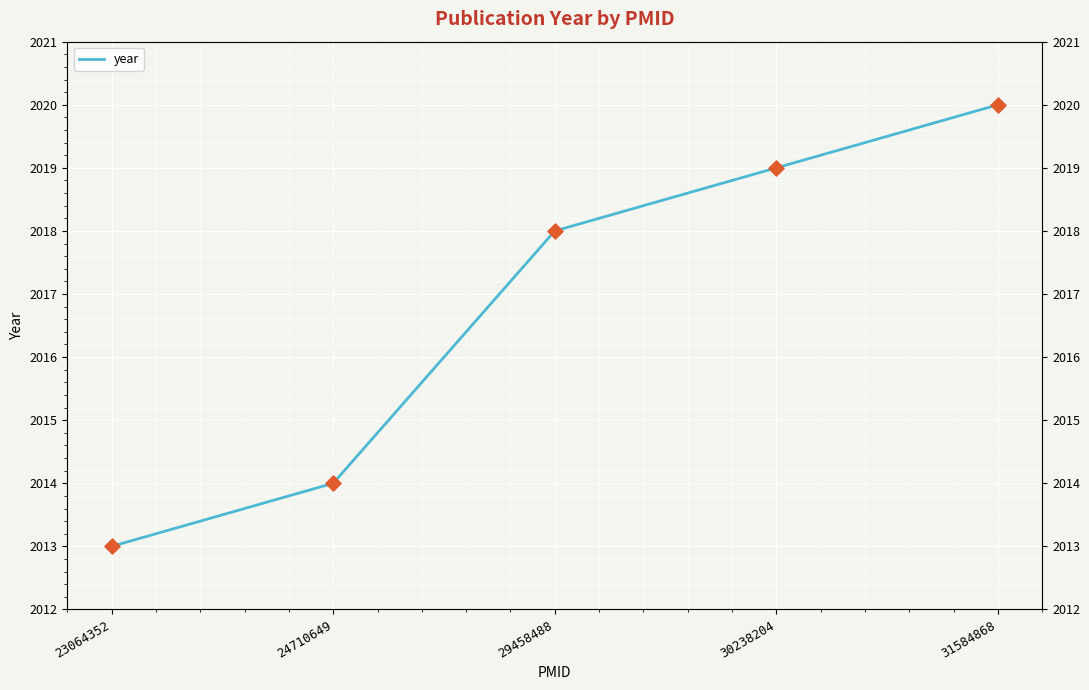

Between 31584868 and 24710649, which is larger?

31584868